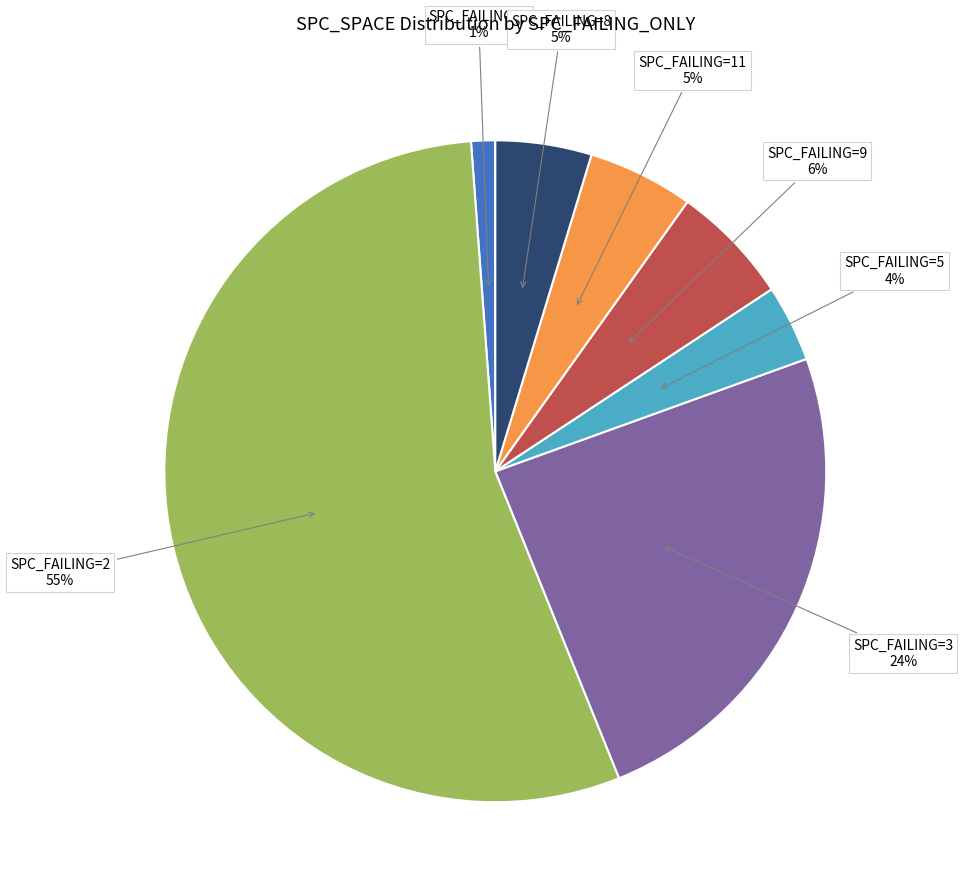

Between SPC_FAILING=1 and SPC_FAILING=9, which is larger?

SPC_FAILING=9